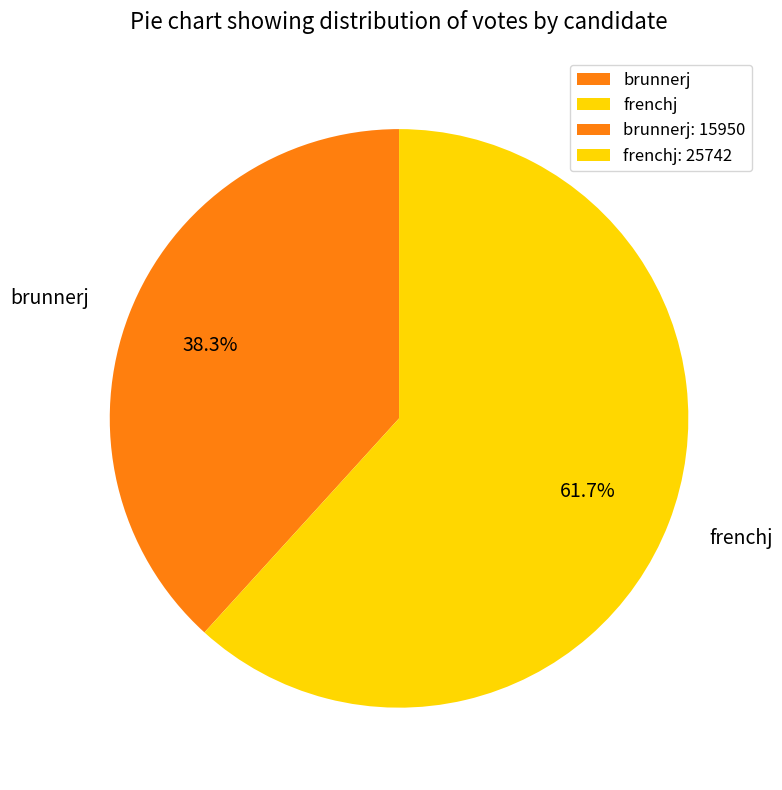

Which has a higher value, brunnerj or frenchj?

frenchj